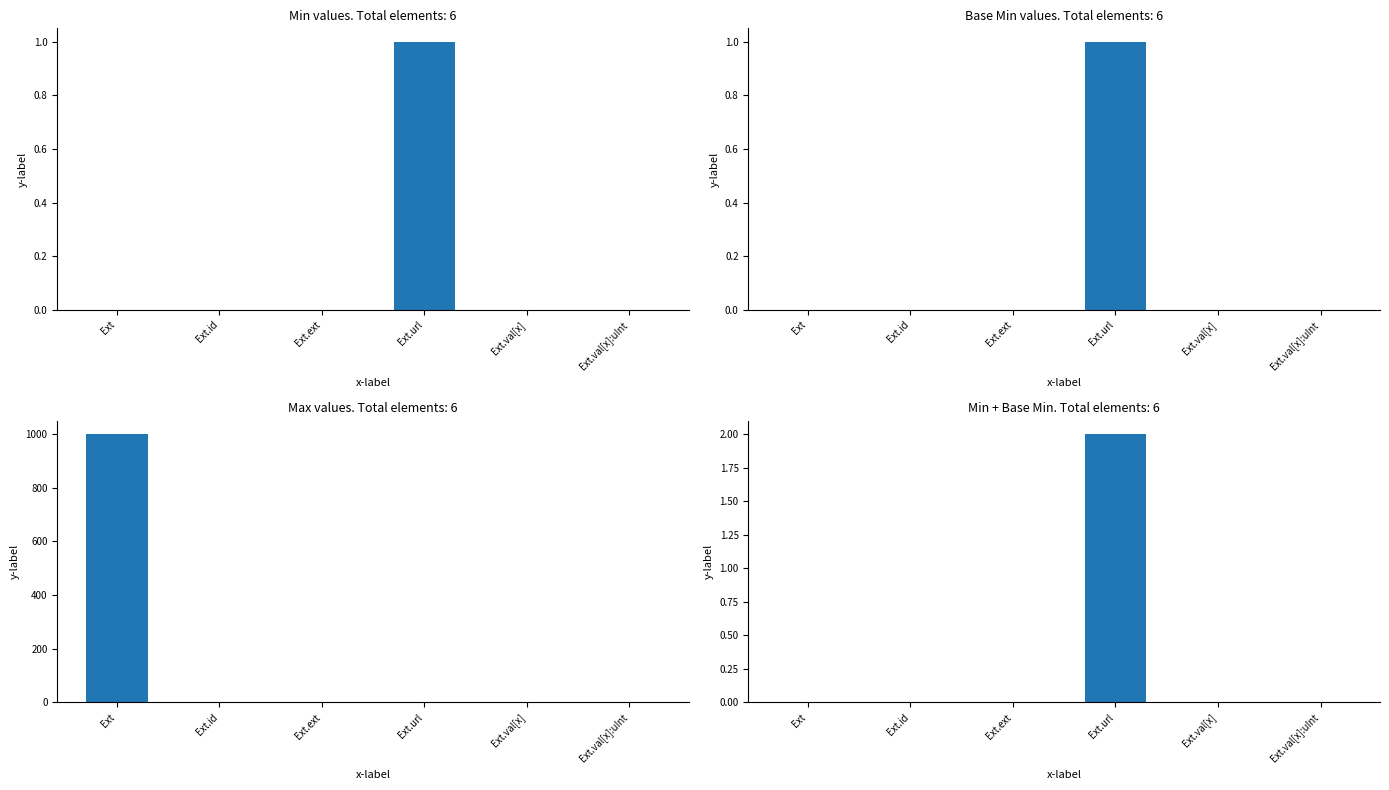

At how many categories does at least one series exceed 0?

1